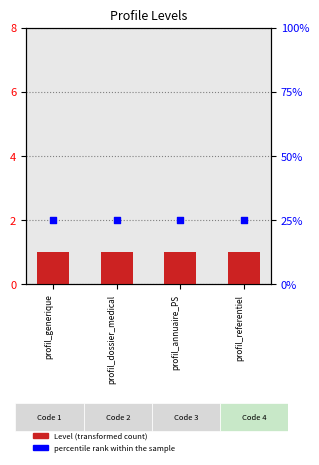

Which series reaches the minimum Y coordinate?

Level